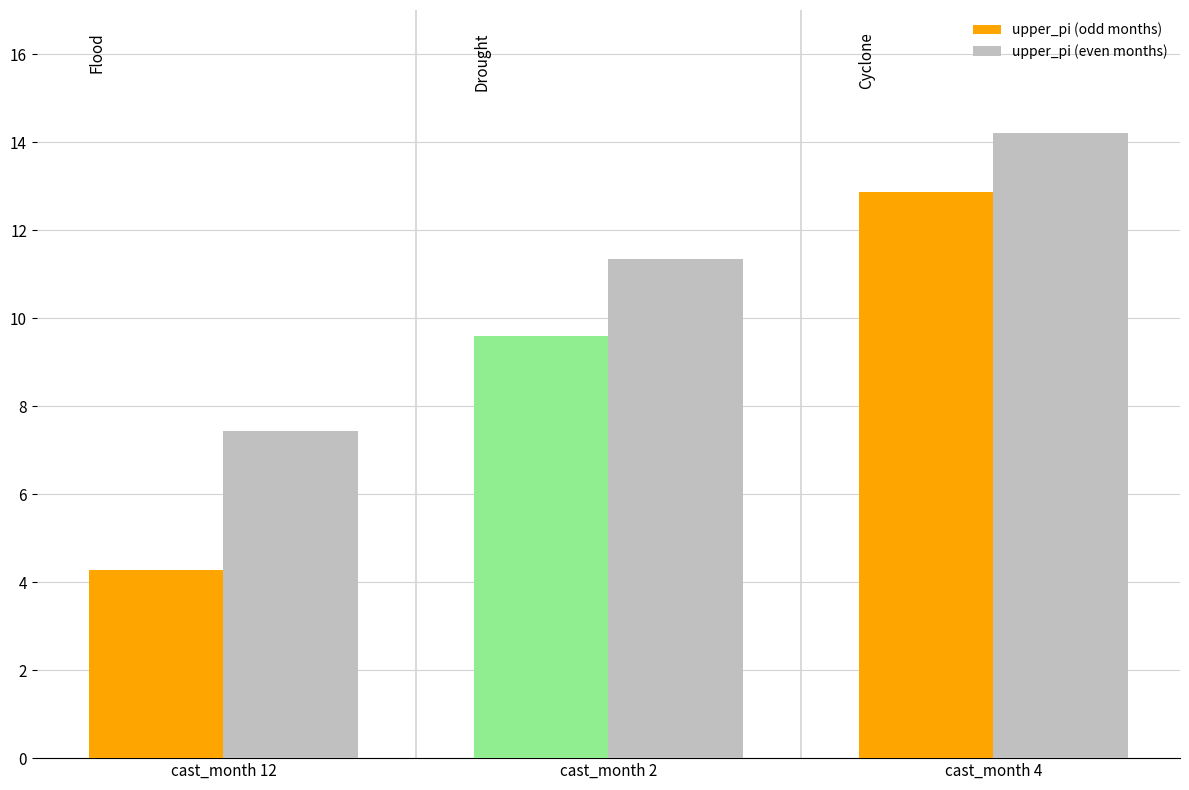

Is the value of upper_pi (even months) at cast_month 12 greater than the value of upper_pi (odd months) at cast_month 12?

Yes